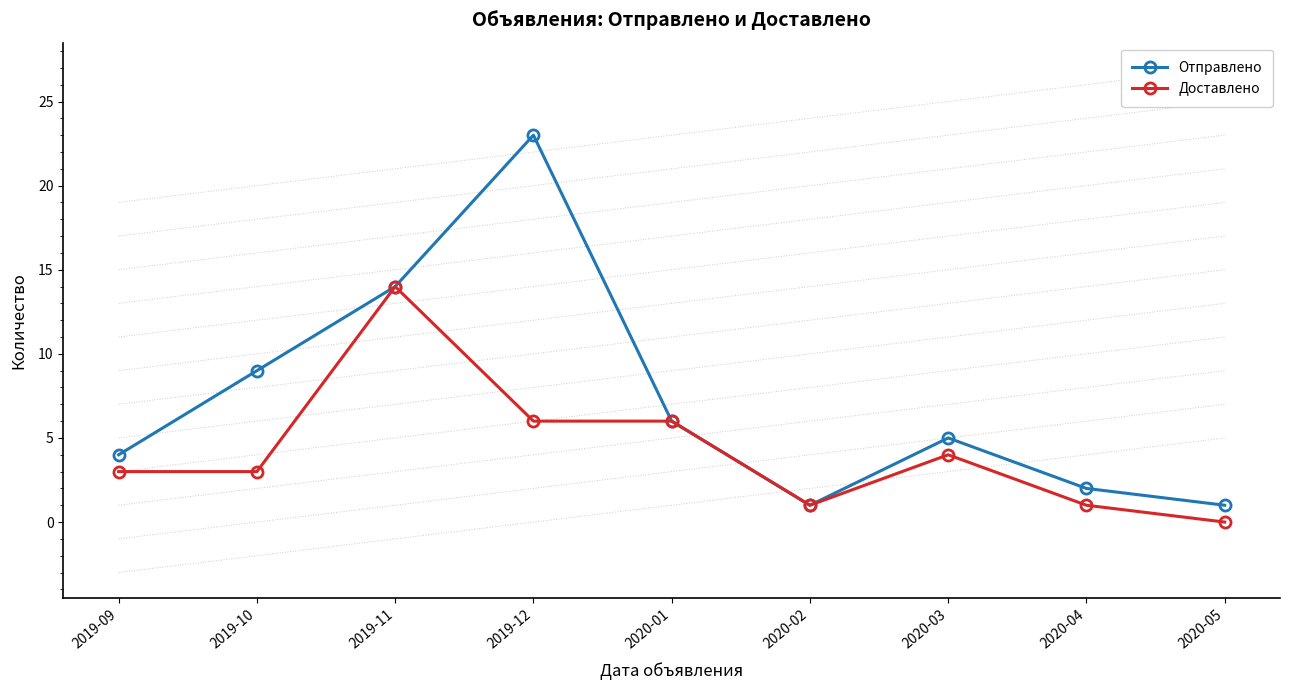

How many lines are shown in the chart?

2